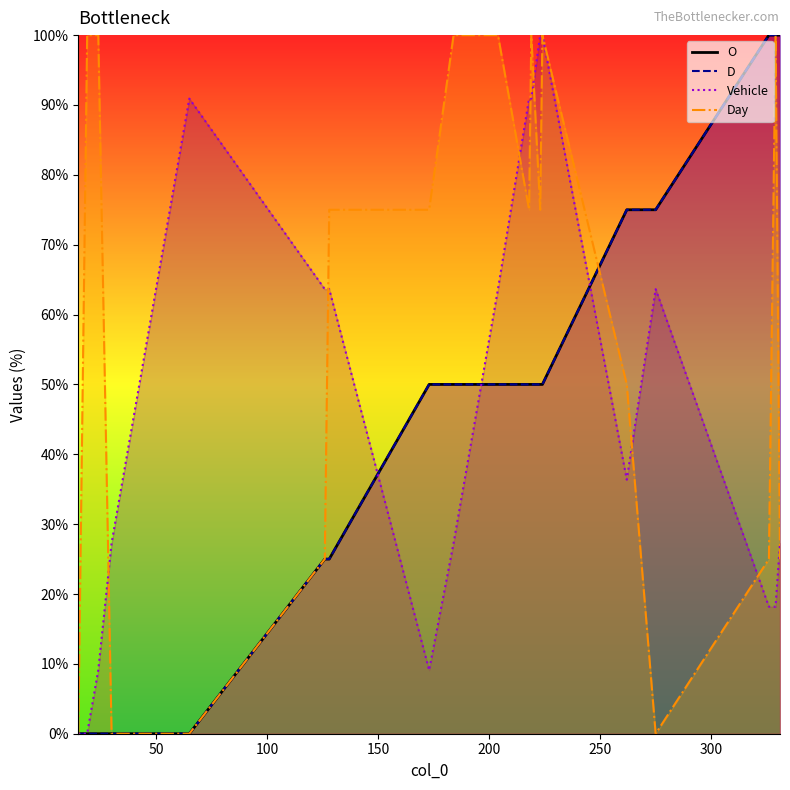

The O series shows 100.0 at 331. True or false?

True